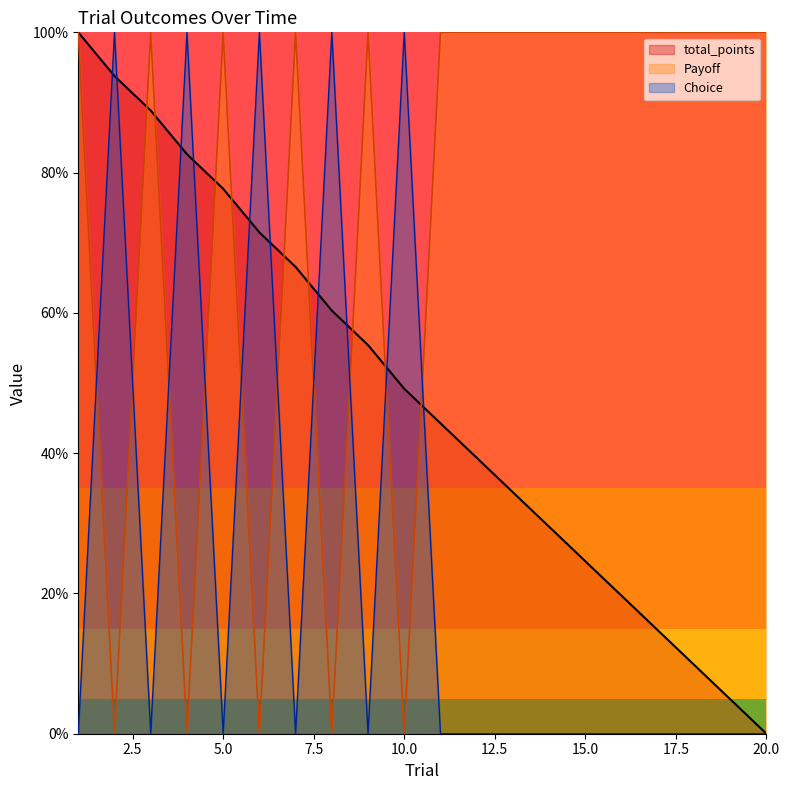

True or false: Payoff has more than 2 points higher than both neighbors.

True